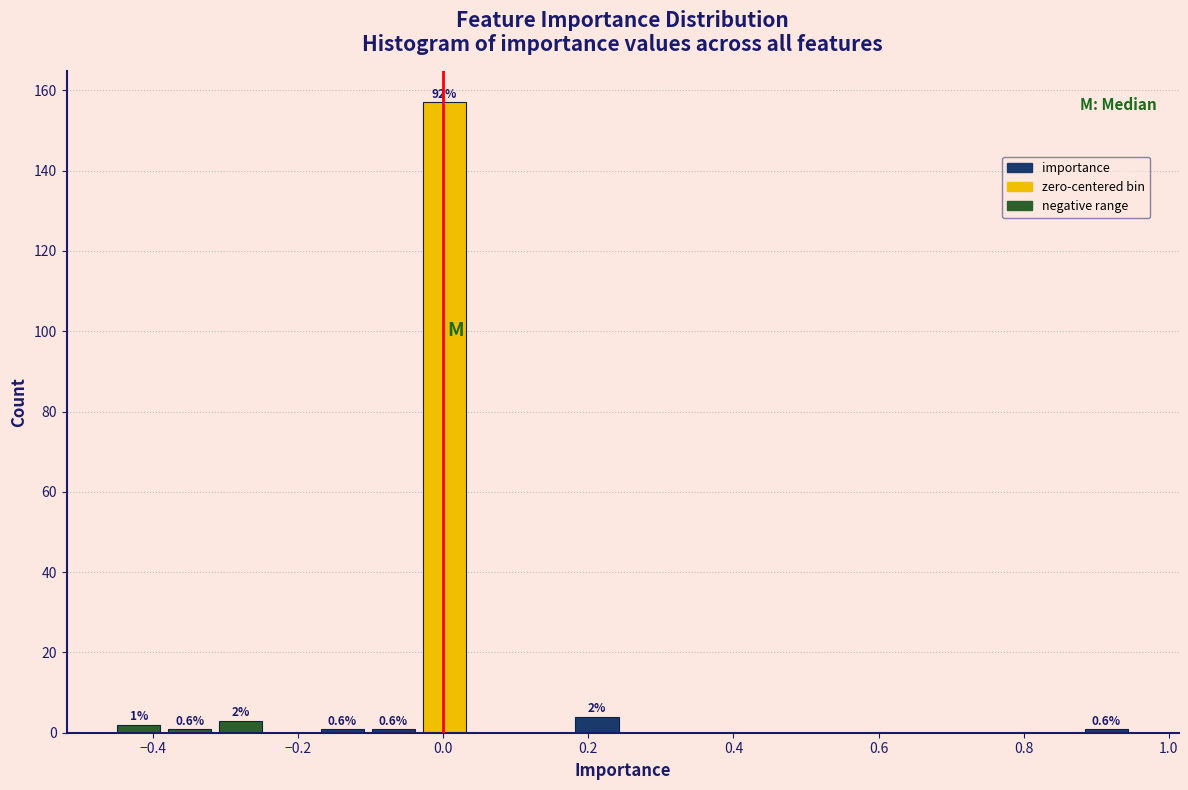

Read against the x-axis, roughly where is the centre of the tallest bar?

0.00